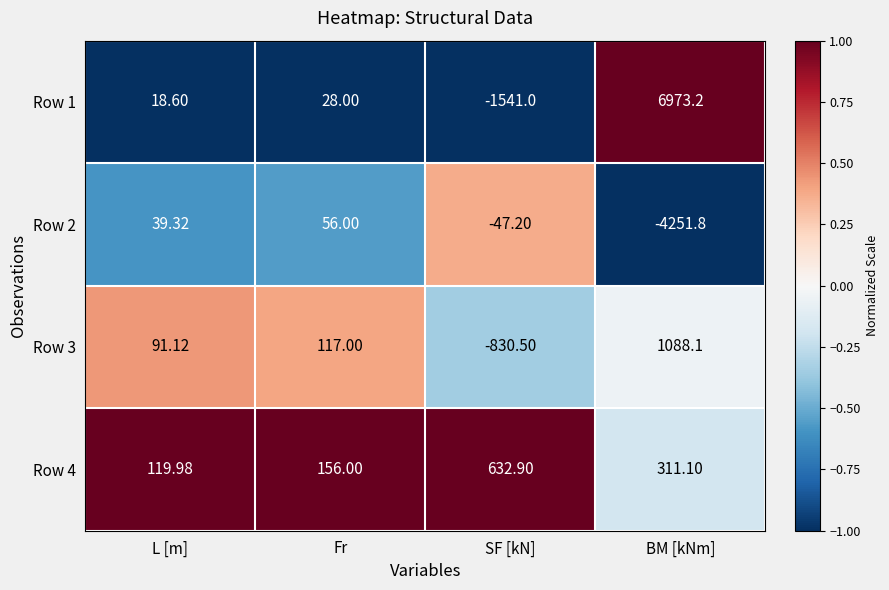

Rank the categories by Row 4 value from lowest to highest.

L [m], Fr, BM [kNm], SF [kN]